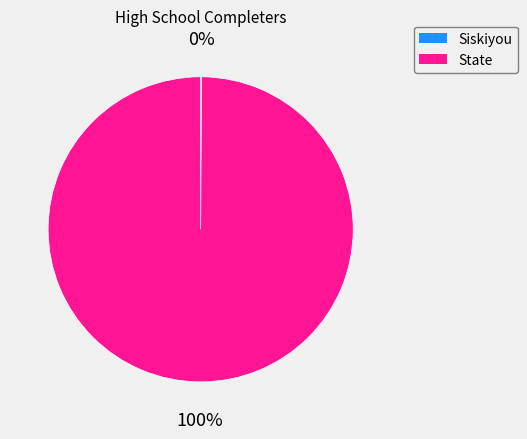

Is there any slice that represents more than half of the pie?

Yes